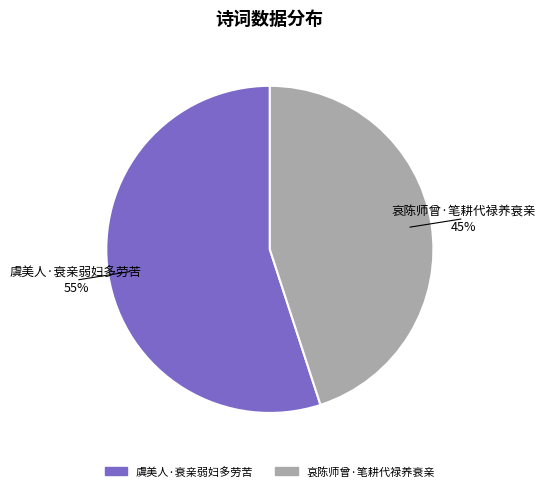

Is 哀陈师曾·笔耕代禄养衰亲 the majority of the pie?

No